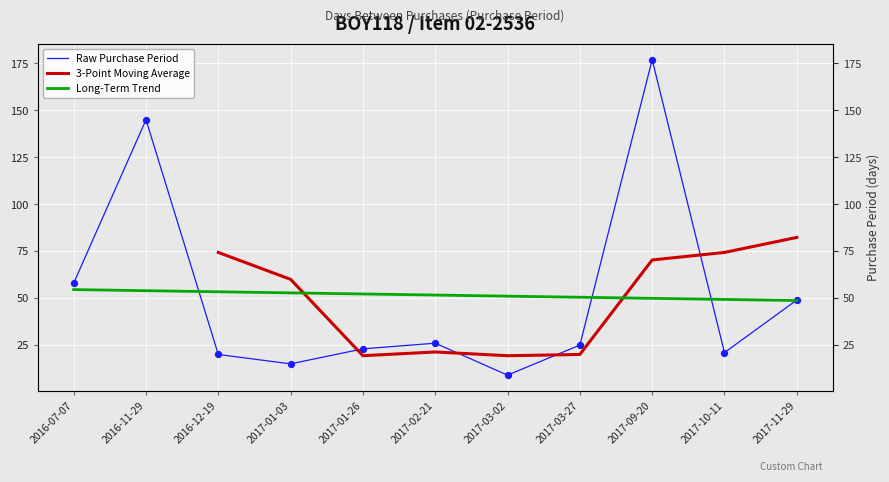

Approximately how many times larger is the value at 2017-03-02 compared to 2017-01-26?

0.4